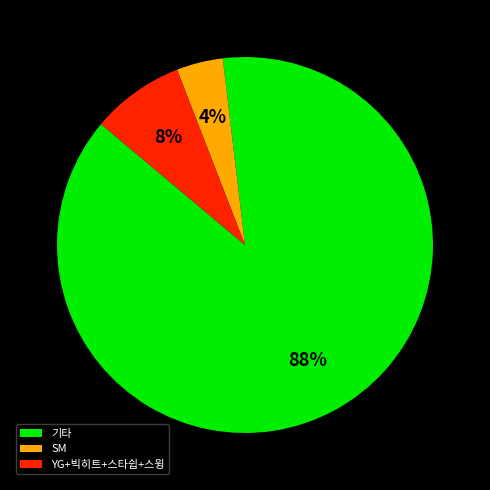

Do SM and 기타 together represent more than half of the pie?

Yes